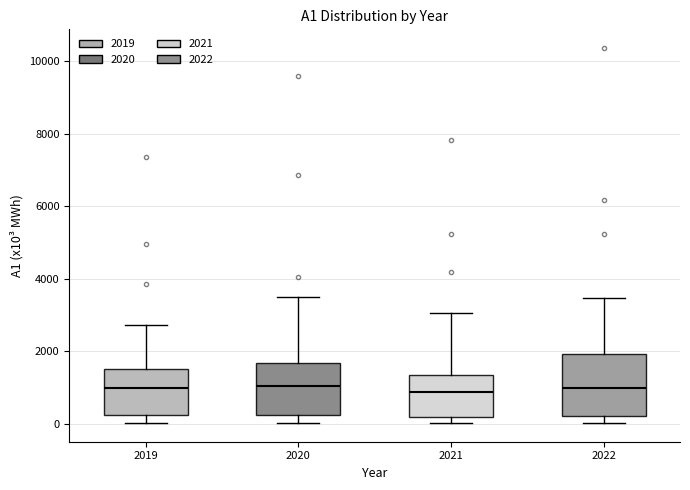

Where does the median line of the box at x = 2019 sit on the y-axis? The values are not printed on the chart, so give them approximately, as read against the axis.

1000